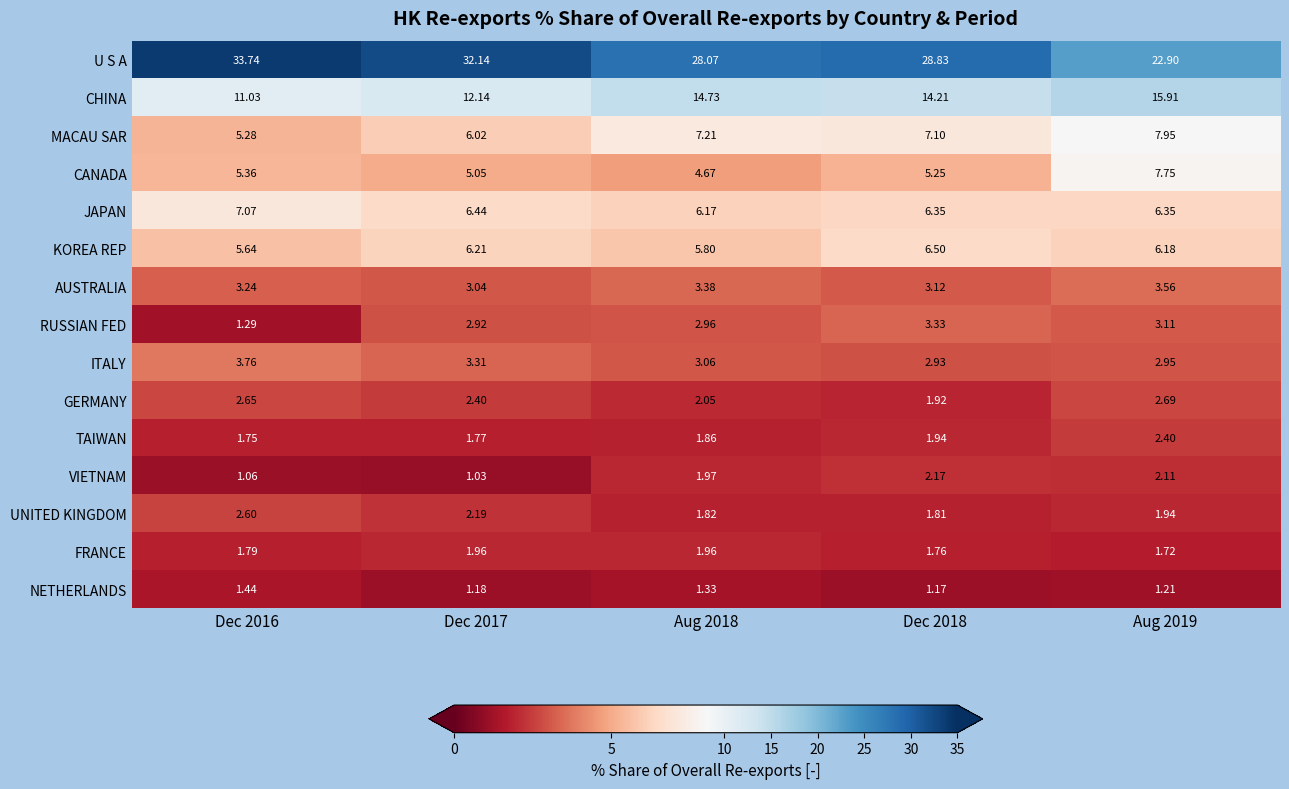

List the series in order of their peak value, highest first.

U S A, CHINA, MACAU SAR, CANADA, JAPAN, KOREA REP, ITALY, AUSTRALIA, RUSSIAN FED, GERMANY, UNITED KINGDOM, TAIWAN, VIETNAM, FRANCE, NETHERLANDS